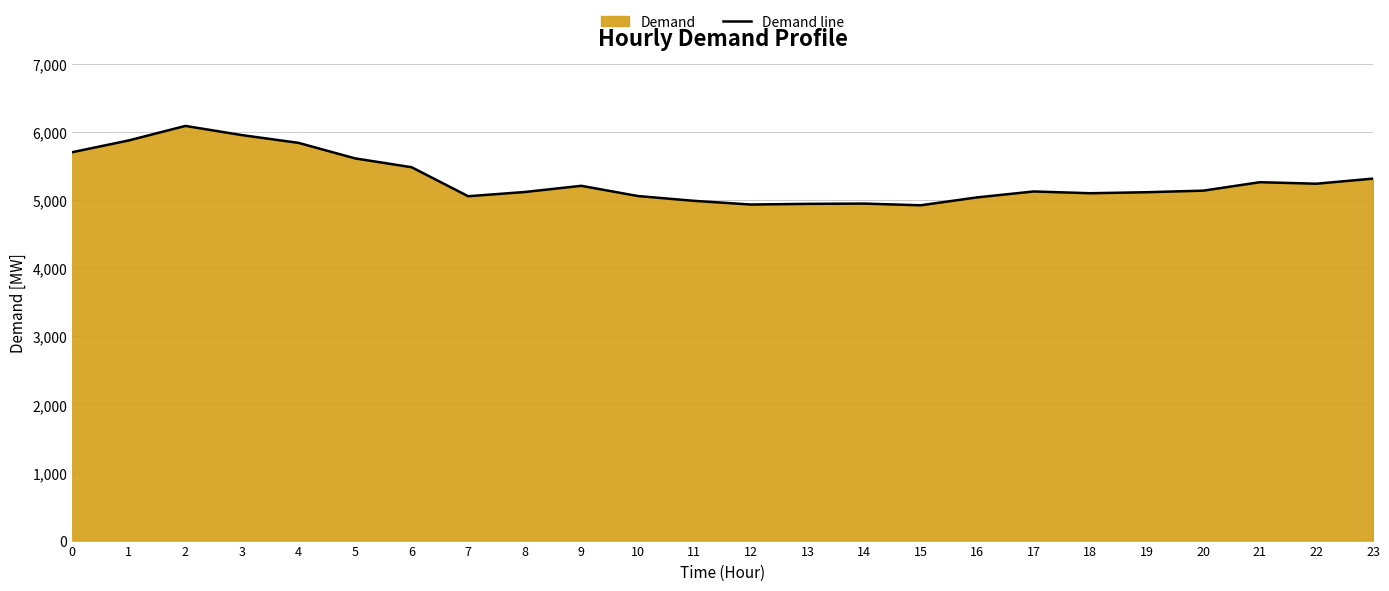

Which label corresponds to the largest value in the chart?

2